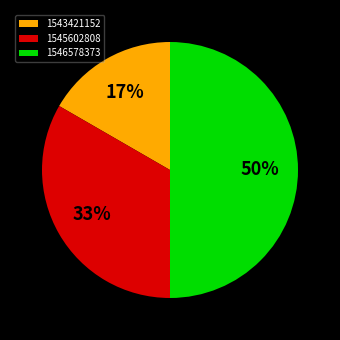

To the nearest percent, what is the combined percentage of 1546578373 and 1543421152?

67%